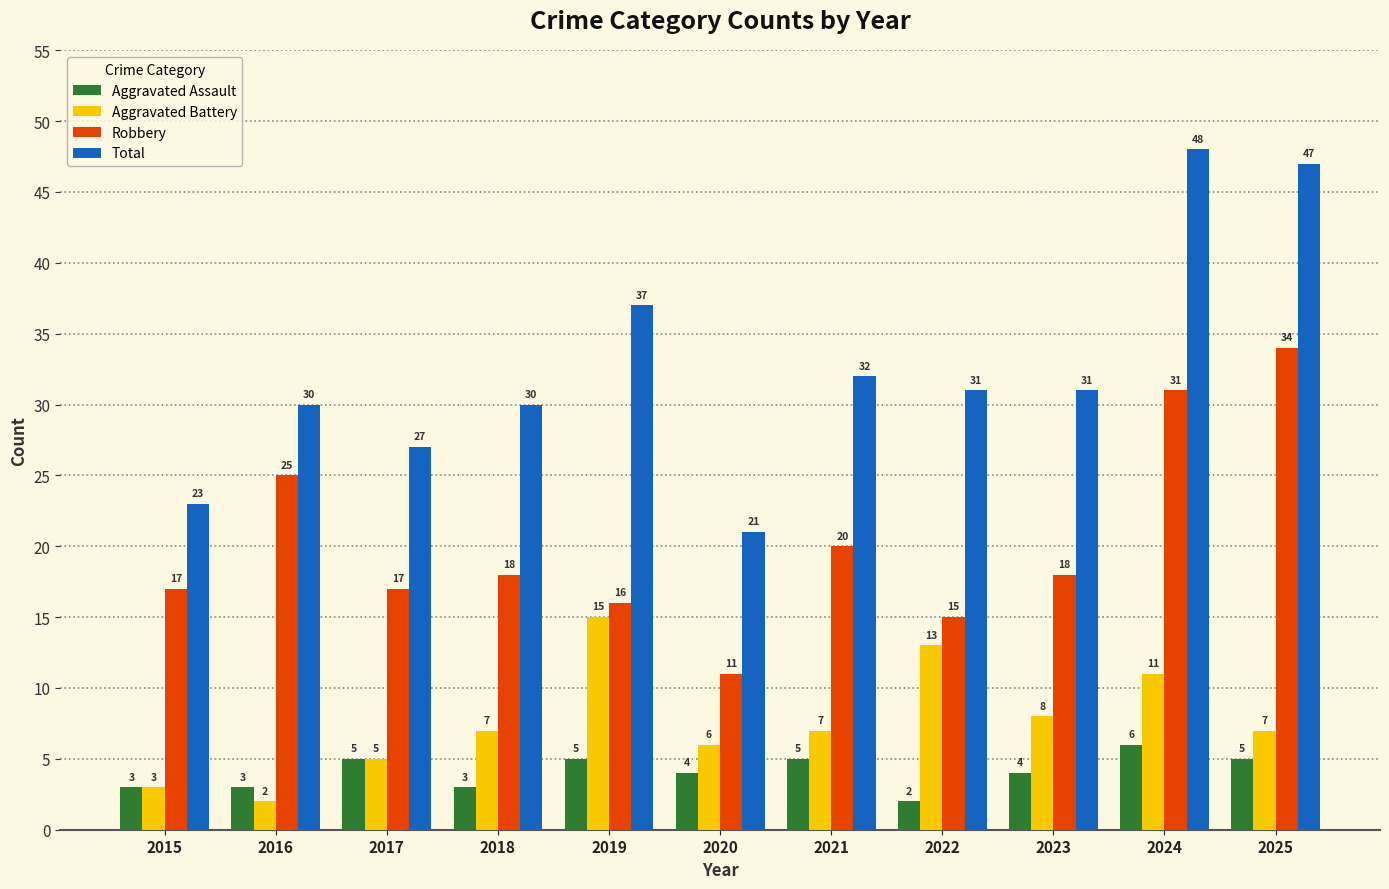

Reading left to right, transcribe all the data shown in this chart.

Aggravated Assault: 2015=3	2016=3	2017=5	2018=3	2019=5	2020=4	2021=5	2022=2	2023=4	2024=6	2025=5
Aggravated Battery: 2015=3	2016=2	2017=5	2018=7	2019=15	2020=6	2021=7	2022=13	2023=8	2024=11	2025=7
Robbery: 2015=17	2016=25	2017=17	2018=18	2019=16	2020=11	2021=20	2022=15	2023=18	2024=31	2025=34
Total: 2015=23	2016=30	2017=27	2018=30	2019=37	2020=21	2021=32	2022=31	2023=31	2024=48	2025=47